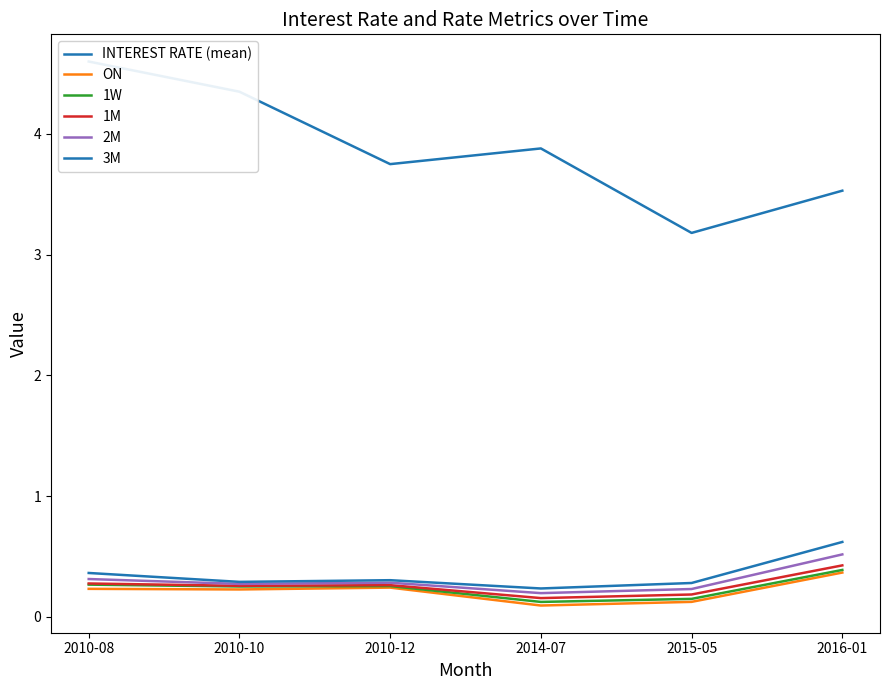

Where is 1M nearest to the value 0?

2014-07